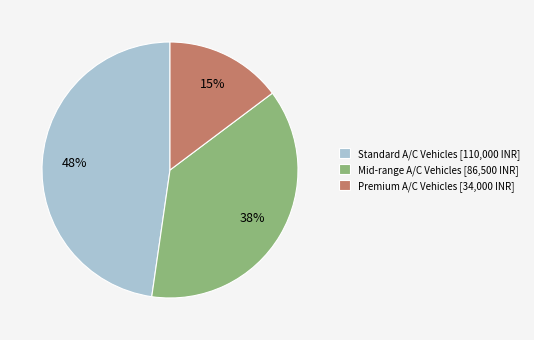

To the nearest percent, what is the average slice percentage?

33%